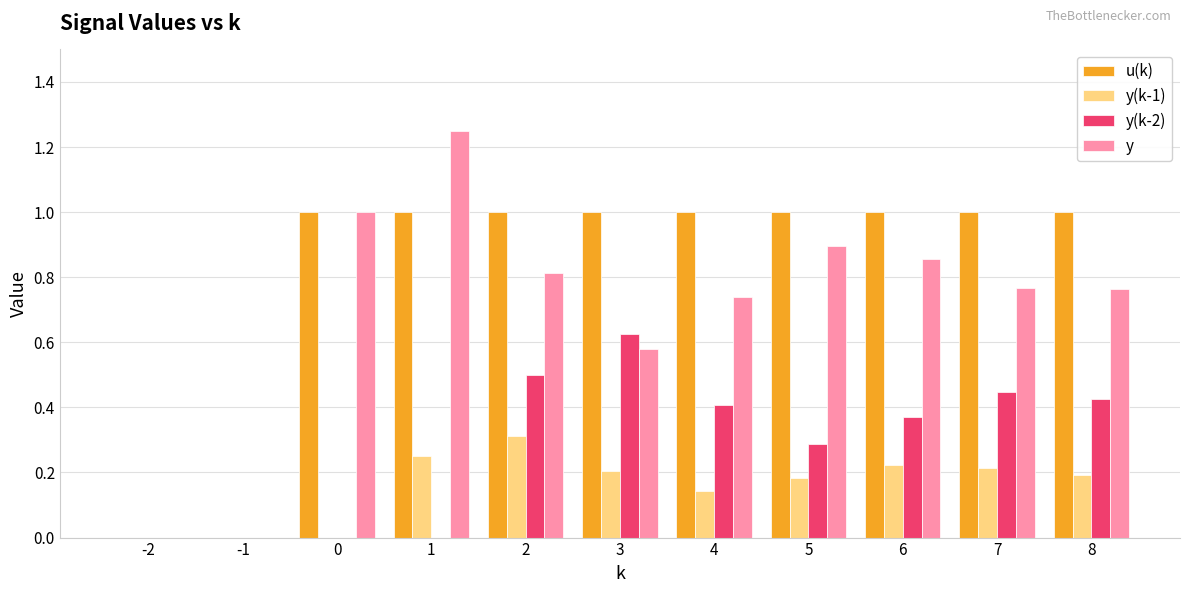

What is the sum of all y values?

7.7